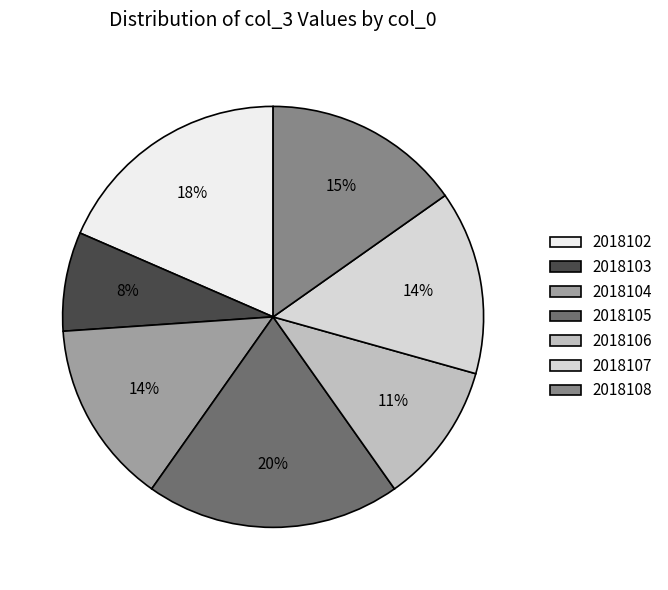

To the nearest percent, what is the combined percentage of 2018105 and 2018107?

34%